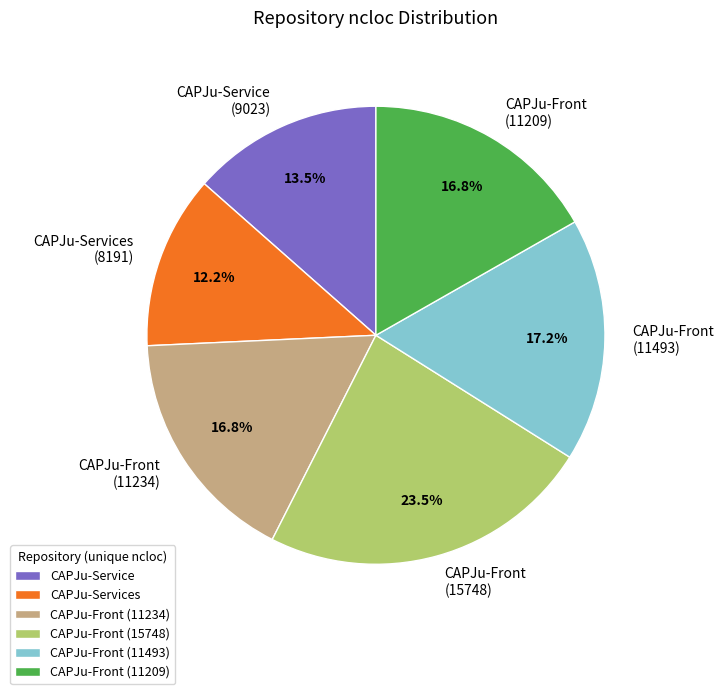

What percentage is NOT represented by CAPJu-Front (11493)?

82.8%